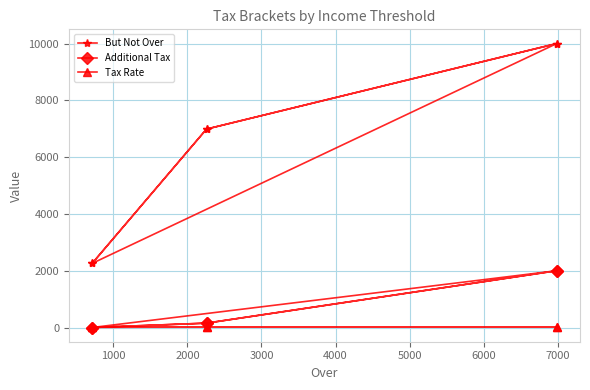

True or false: But Not Over and Tax Rate intersect in this chart.

False